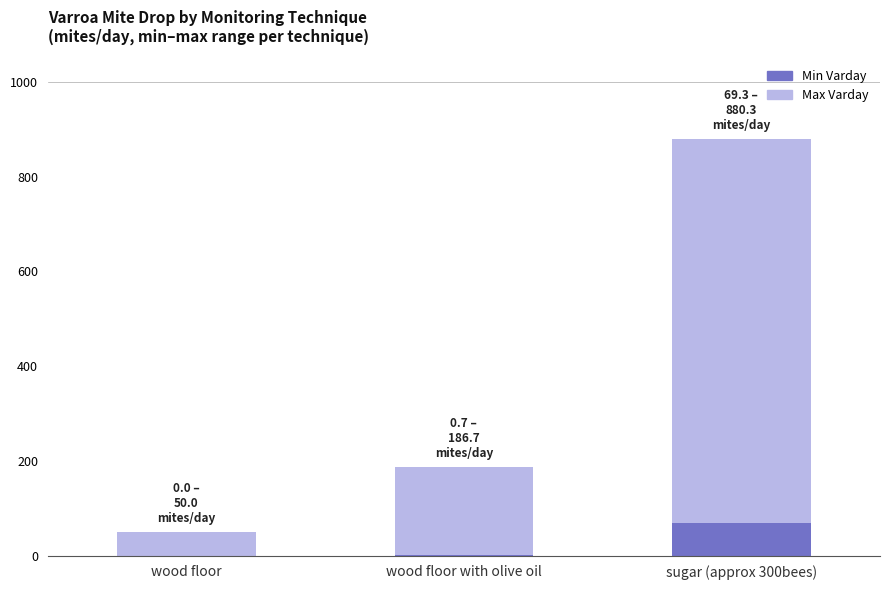

What is the sum of all Min Varday values?

70.0